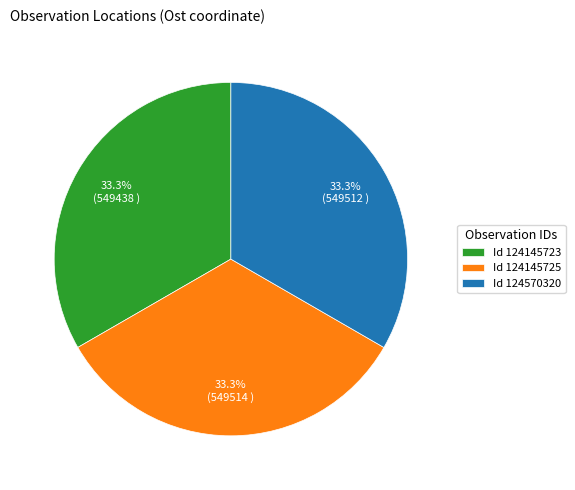

Is there a majority slice in this chart?

No